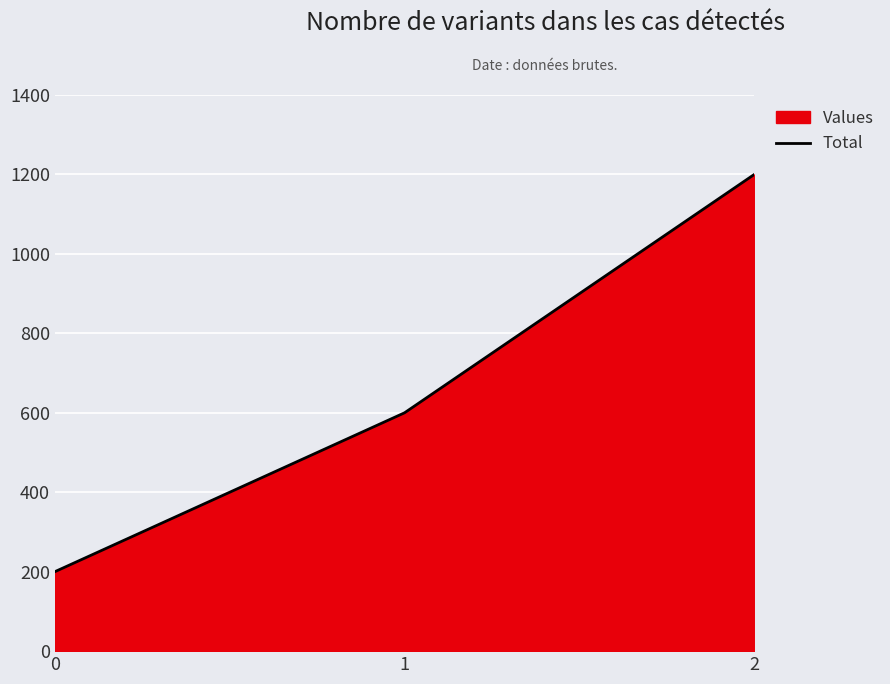

Reading right to left, transcribe all the data shown in this chart.

2=1200	1=600	0=200